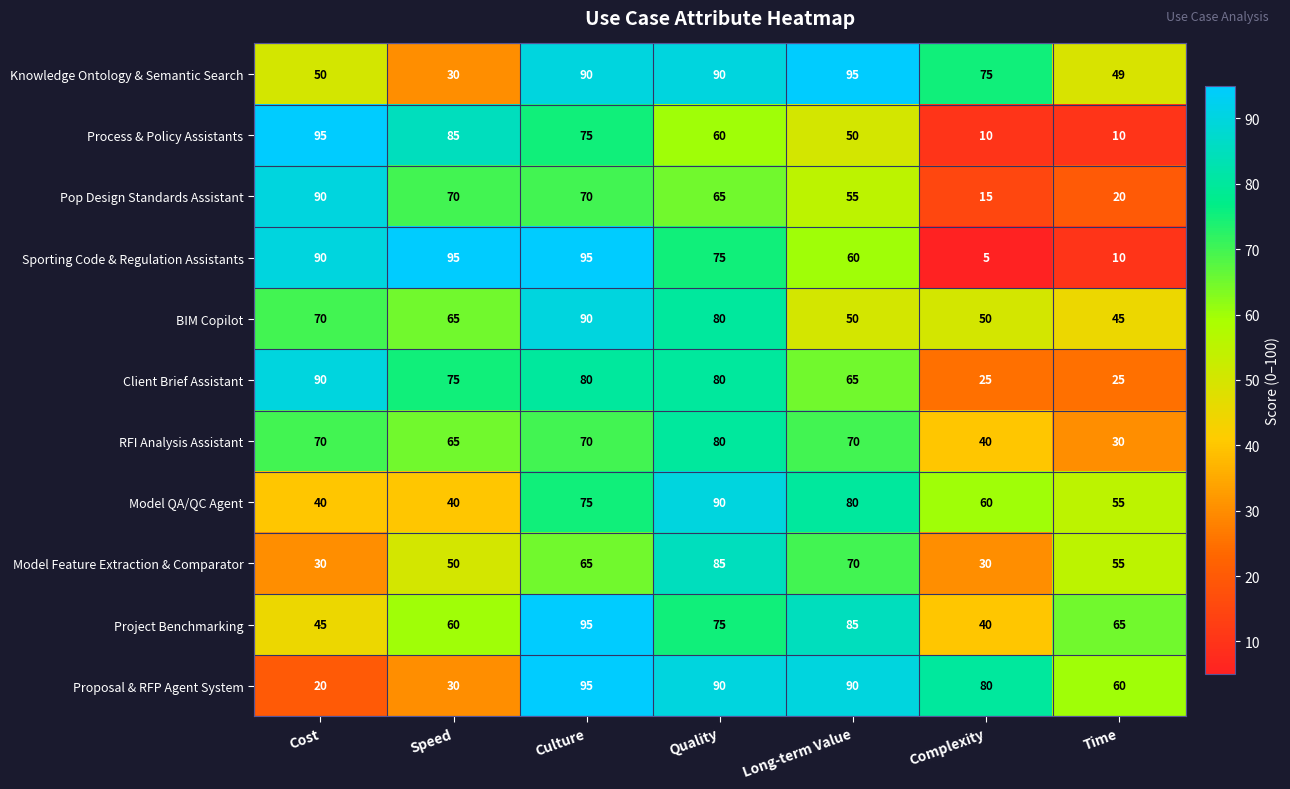

What is the average value of the Model Feature Extraction & Comparator series?

55